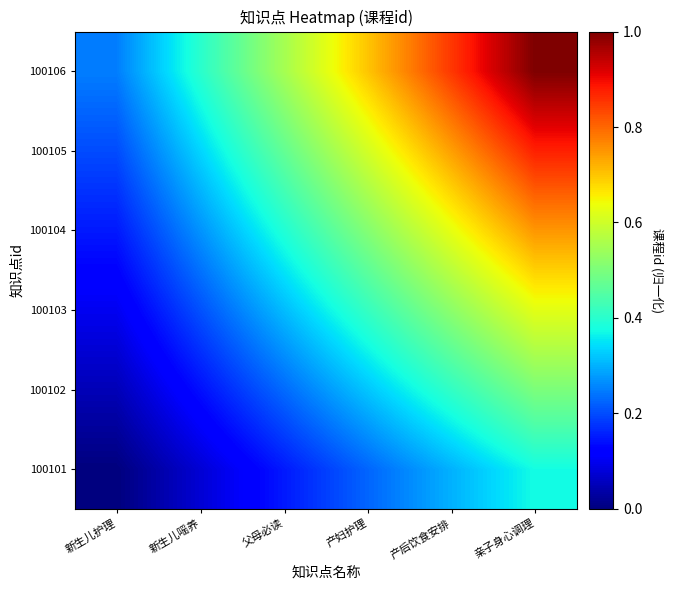

How many categories are shown in the chart?

6